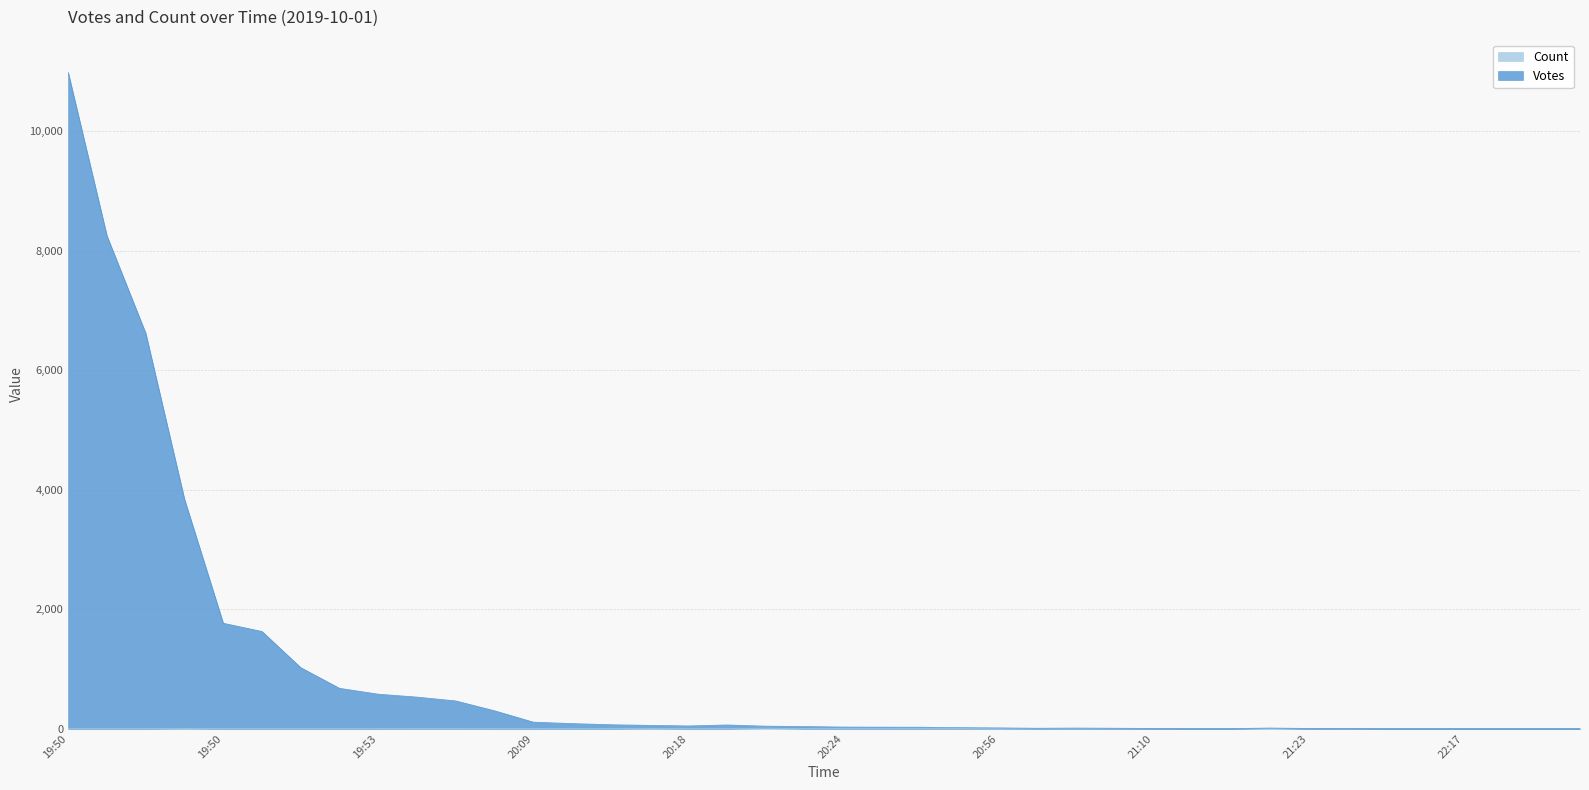

True or false: Count has more than 2 points higher than both neighbors.

True